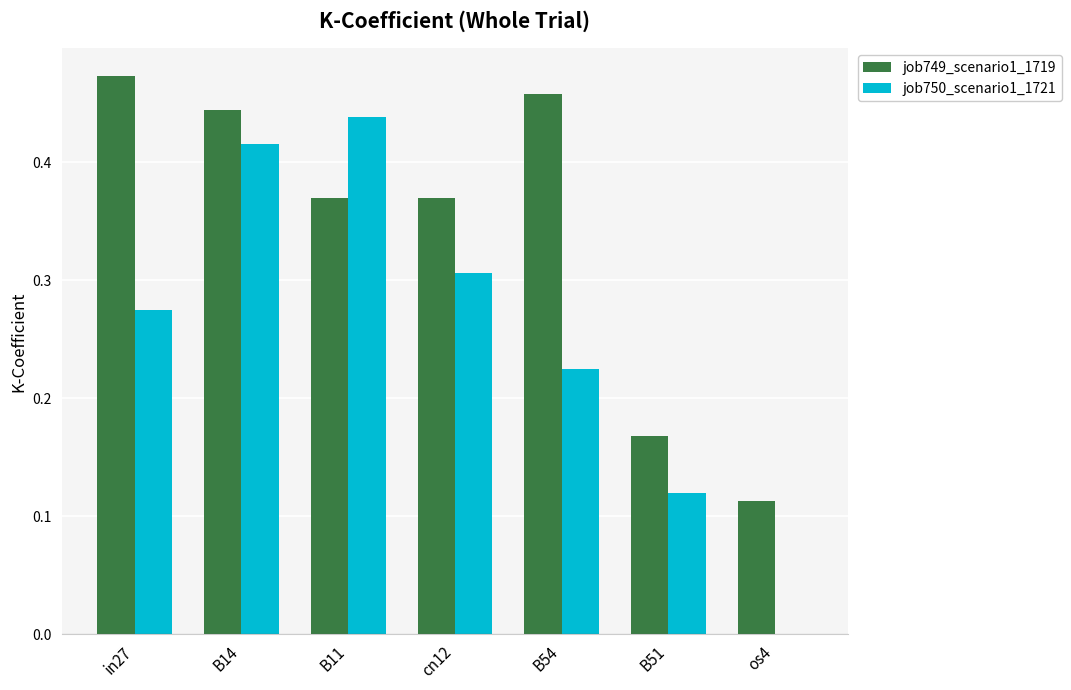

At which label is job749_scenario1_1719 closest to 0?

os4